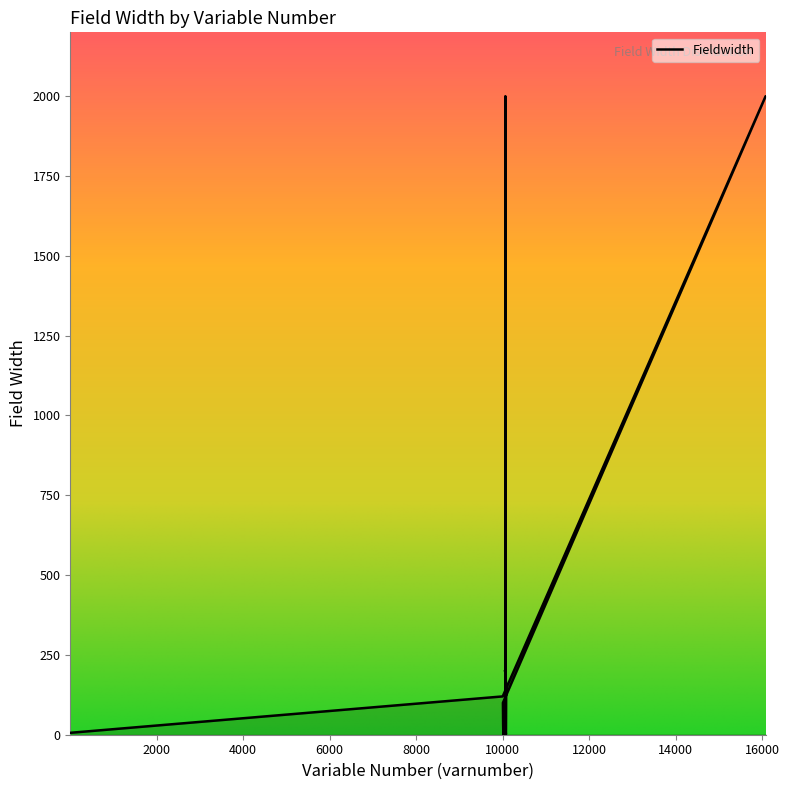

How many interior local valleys (lower than both neighbors) does the data have?

3